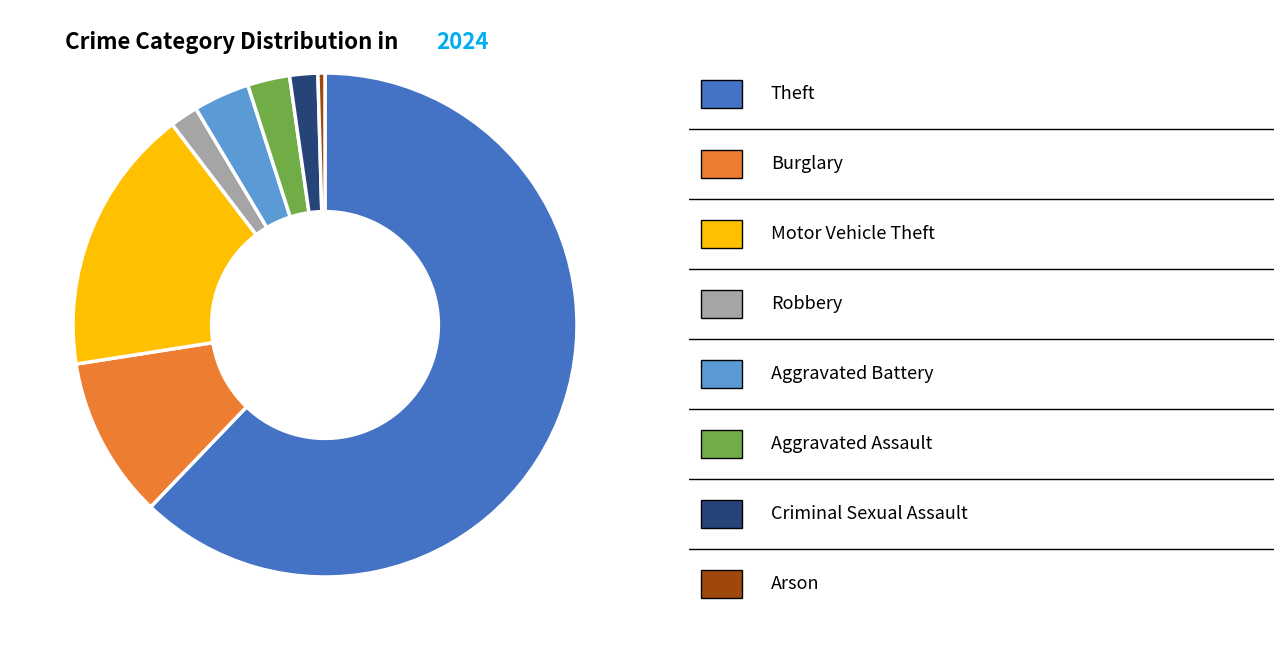

Is there a majority slice in this chart?

Yes